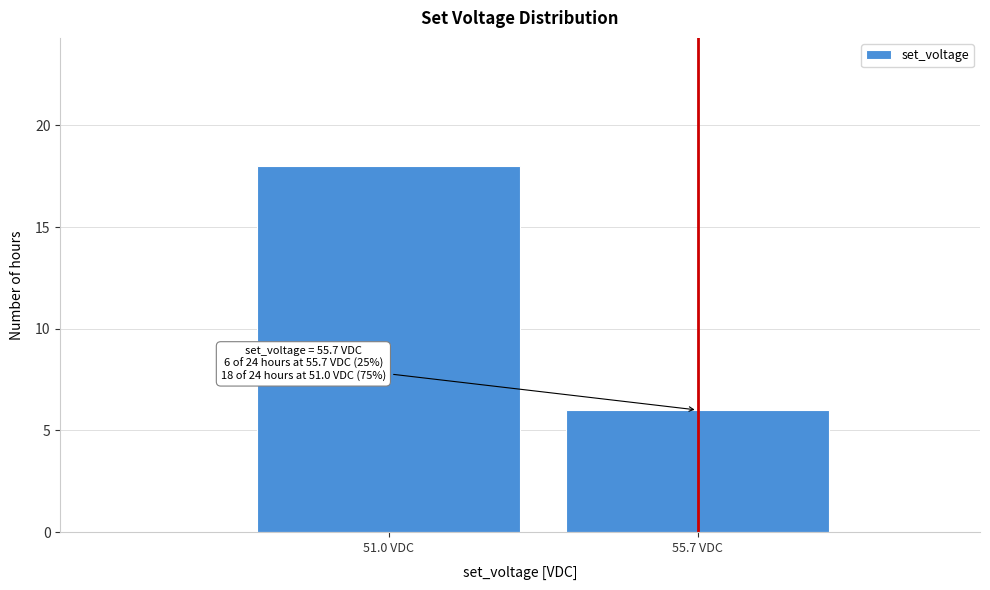

Reading left to right, what are all the values shown in this chart?

18	6